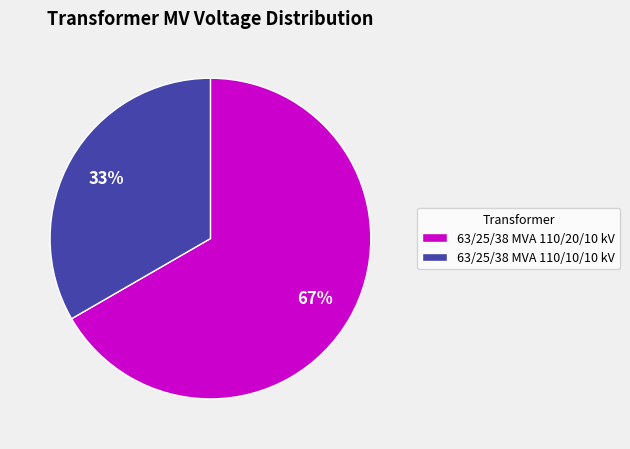

Is the sum of 63/25/38 MVA 110/10/10 kV and 63/25/38 MVA 110/20/10 kV greater than half?

Yes